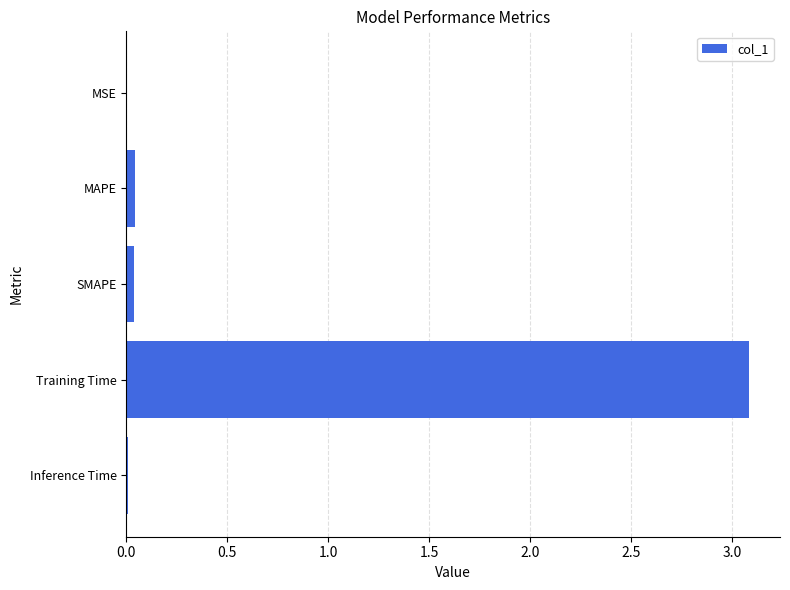

What is the sum of all values?

3.2